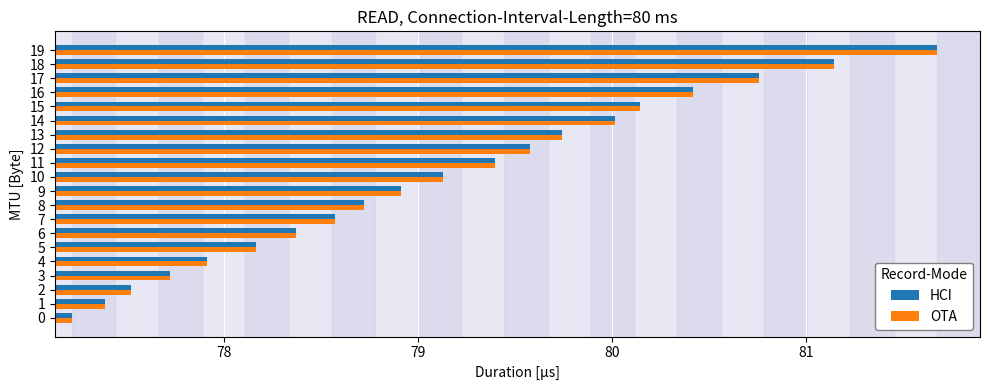

What is the sum of the HCI values at 5 and 16?

158.6